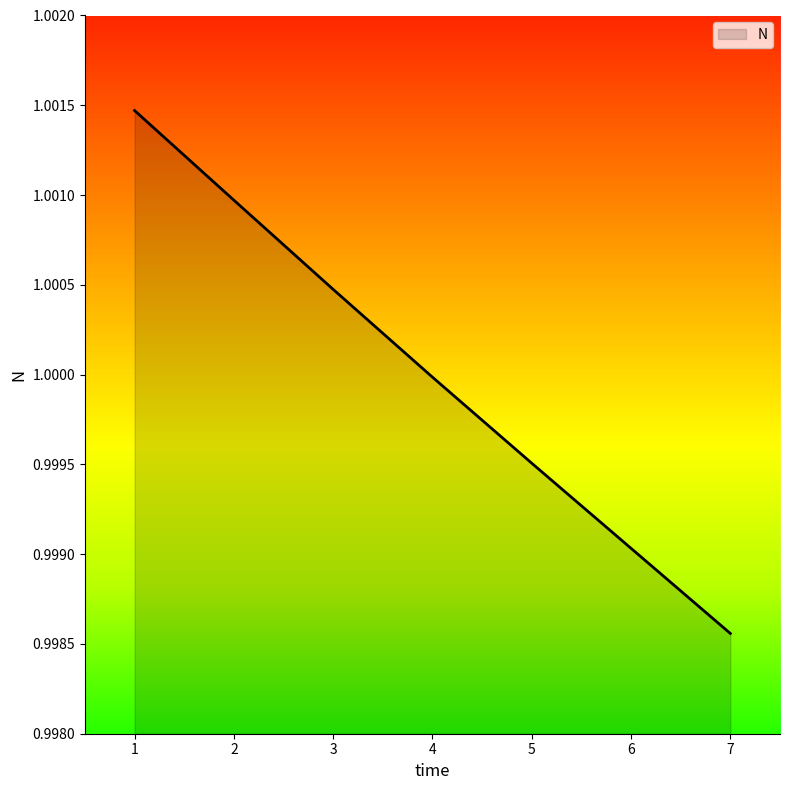

List the labels in order of value, smallest first.

7, 6, 5, 4, 3, 2, 1